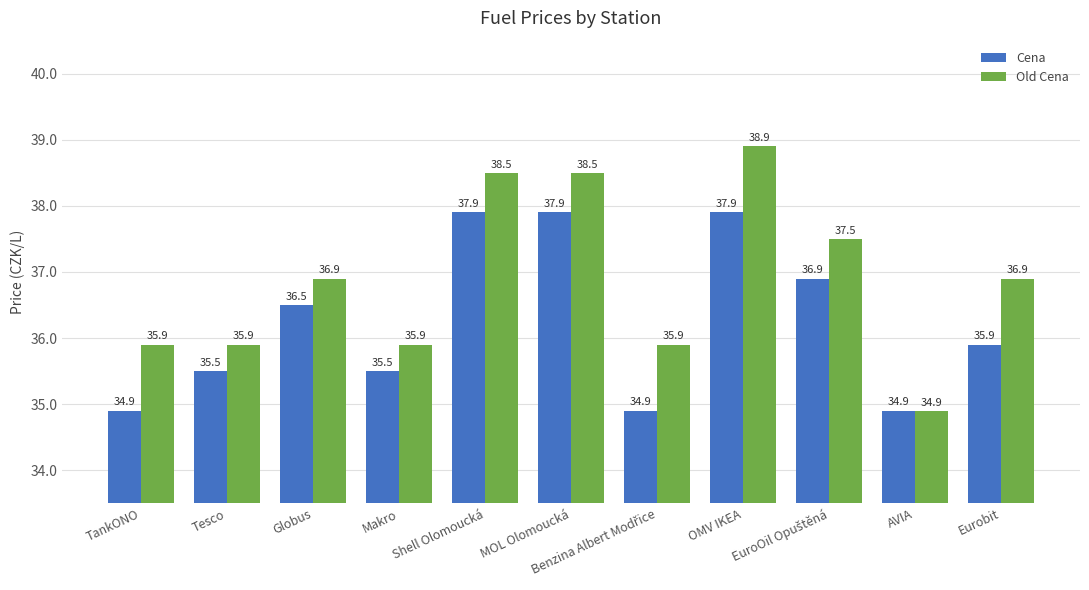

Is the value of Old Cena at MOL Olomoucká greater than the value of Cena at OMV IKEA?

Yes